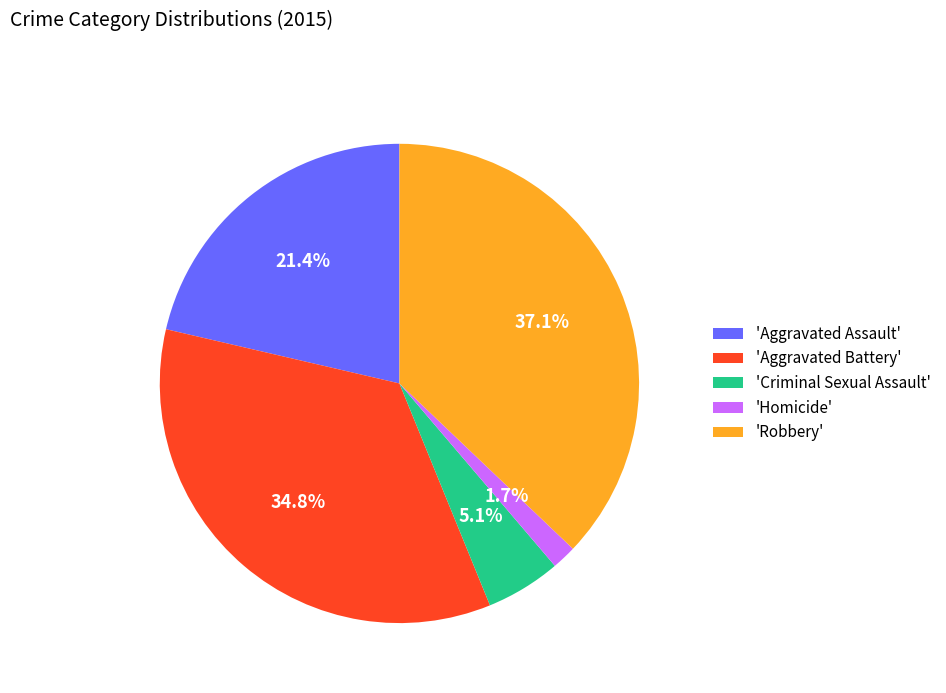

To the nearest percent, what is the difference between the largest and smallest slice percentages?

35%